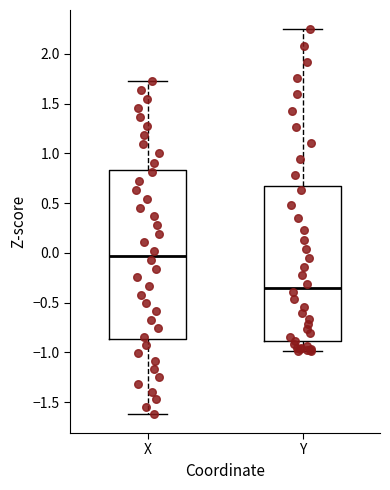

Reading left to right, transcribe this box plot: for each box, give where its median line is, the range the box spans, and where its two whiskers end, as read against the y-axis. The values are not printed on the chart, so give them approximately, as read against the axis.

X: median -0.05, box -0.85 to 0.85, whiskers -1.60 to 1.75
Y: median -0.35, box -0.90 to 0.65, whiskers -1.00 to 2.25